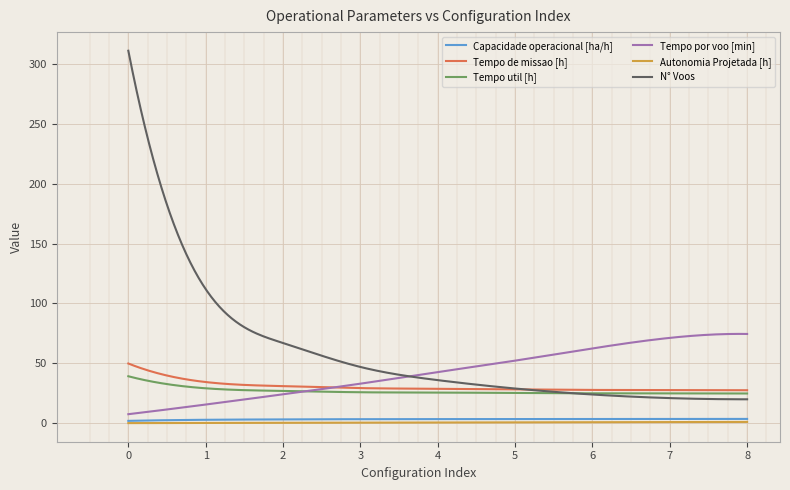

Which series has the largest total across all categories?

N° Voos